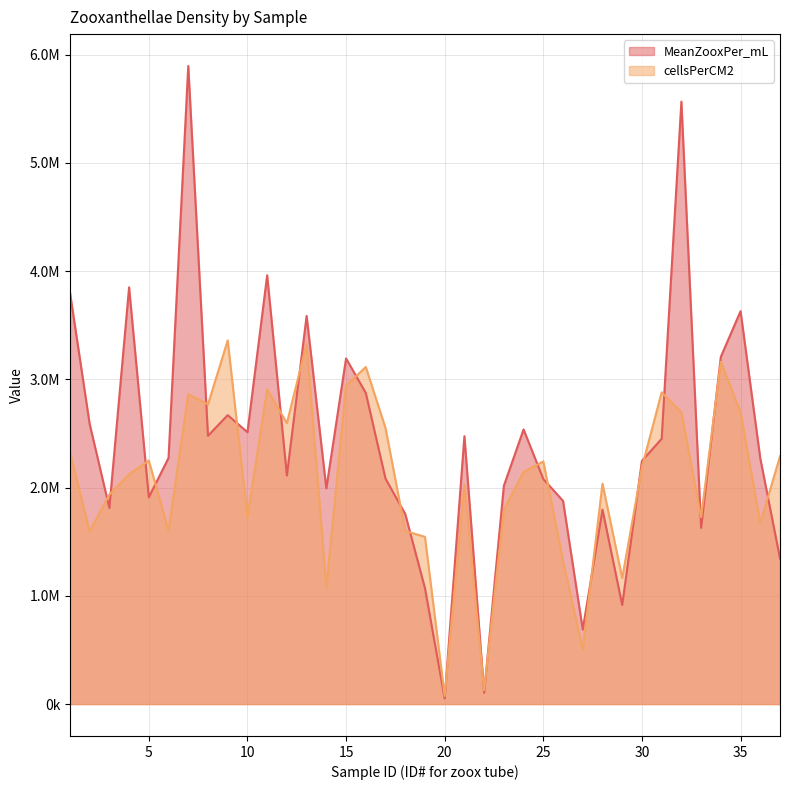

How many lines are shown in the chart?

2